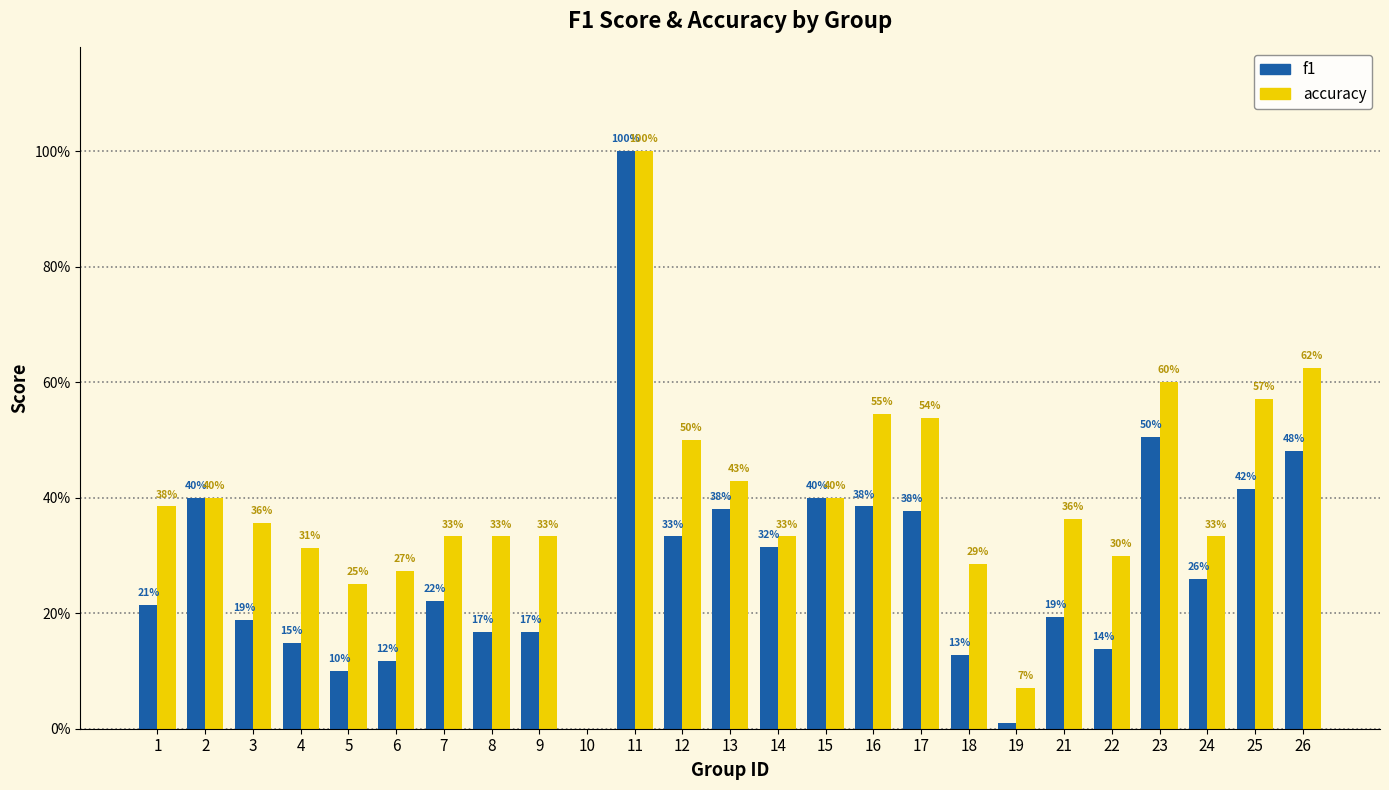

Rank the categories by f1 value from lowest to highest.

10, 19, 5, 6, 18, 22, 4, 8, 9, 3, 21, 1, 7, 24, 14, 12, 17, 13, 16, 2, 15, 25, 26, 23, 11